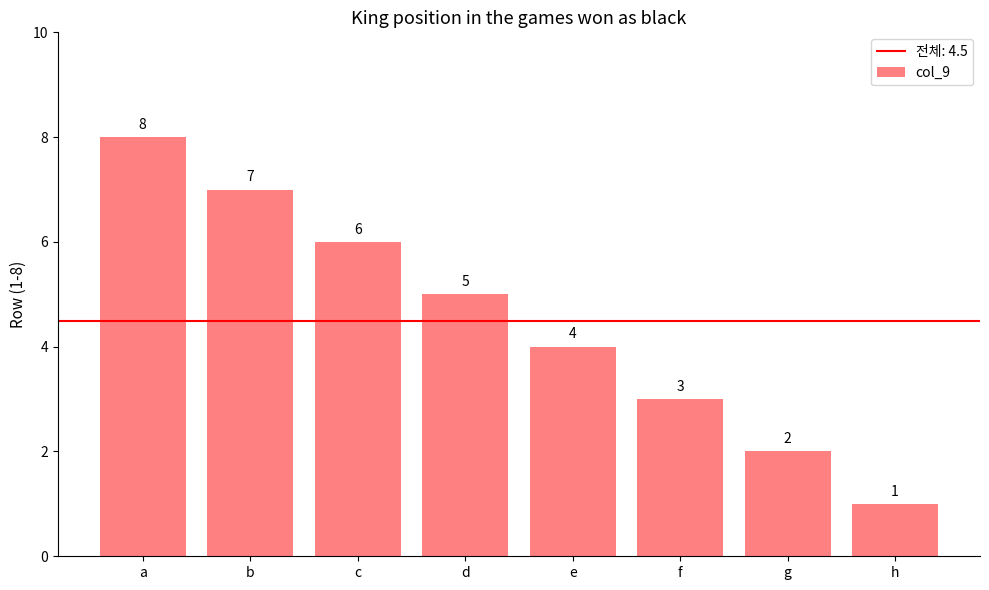

Count the values in the range 3 to 7.

5